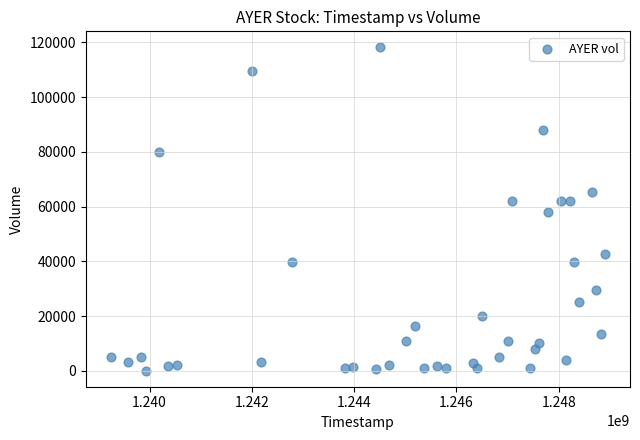

What is the range of Y values (max minus min)?

118000